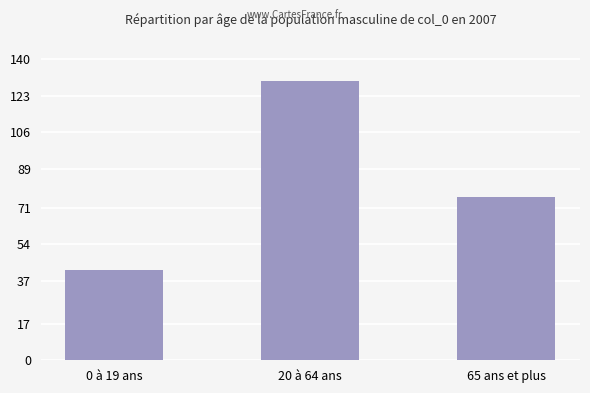

Is it true that the value at 0 à 19 ans is 42?

True